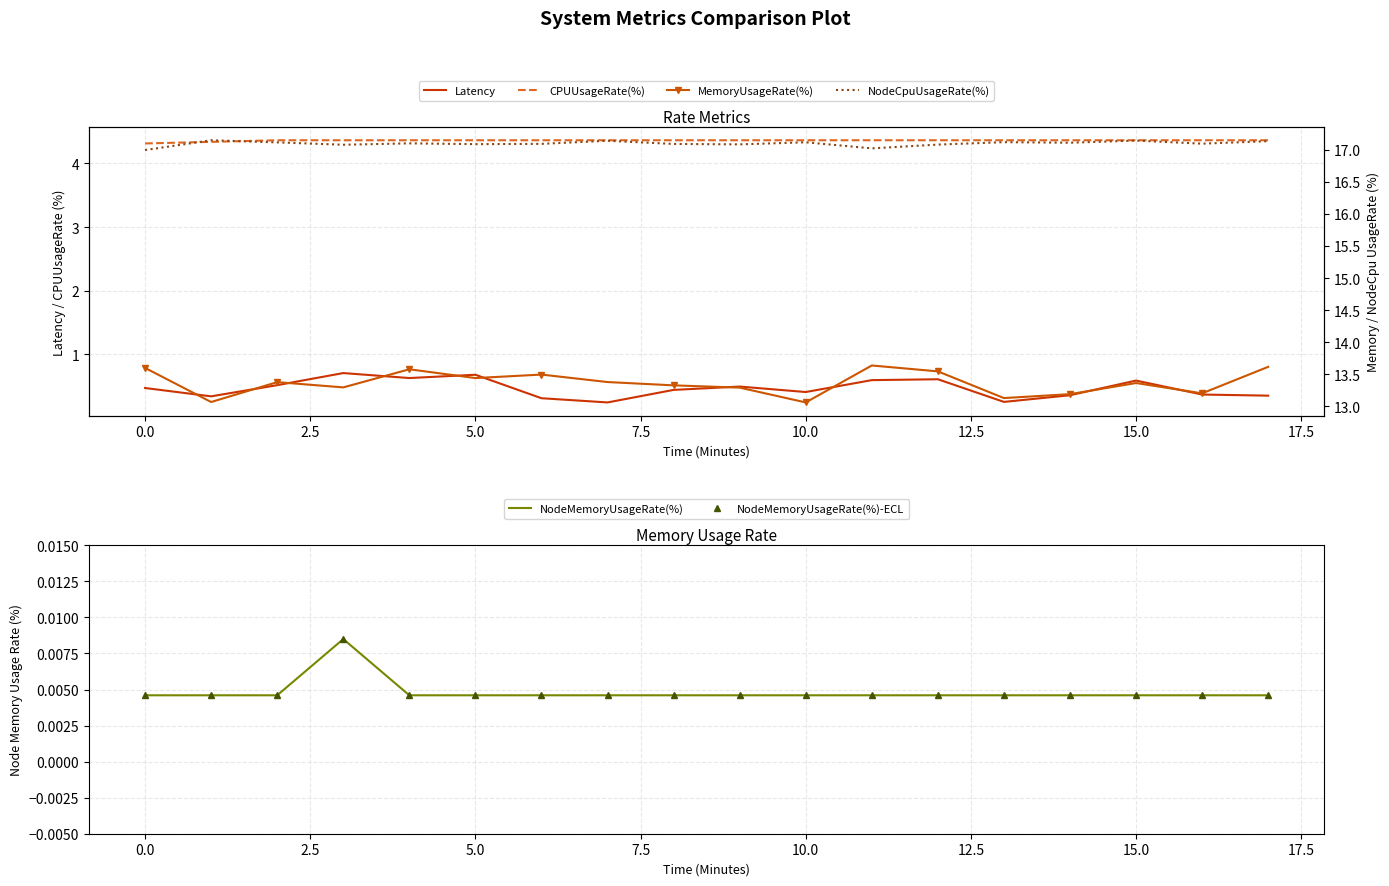

True or false: Latency and NodeMemoryUsageRate(%)-ECL intersect in this chart.

False